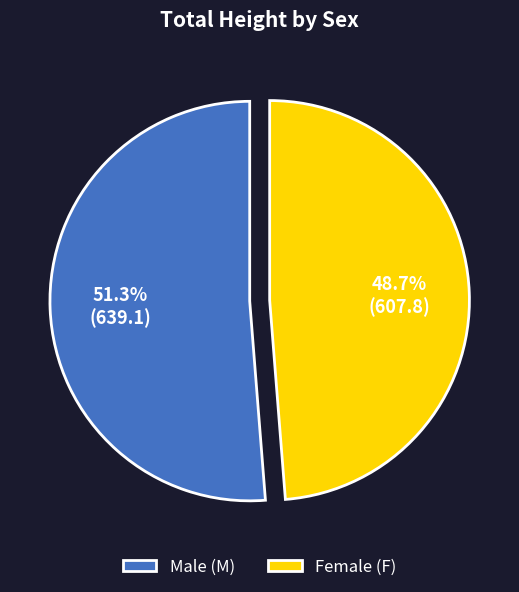

Which has a higher value, Male (M) or Female (F)?

Male (M)